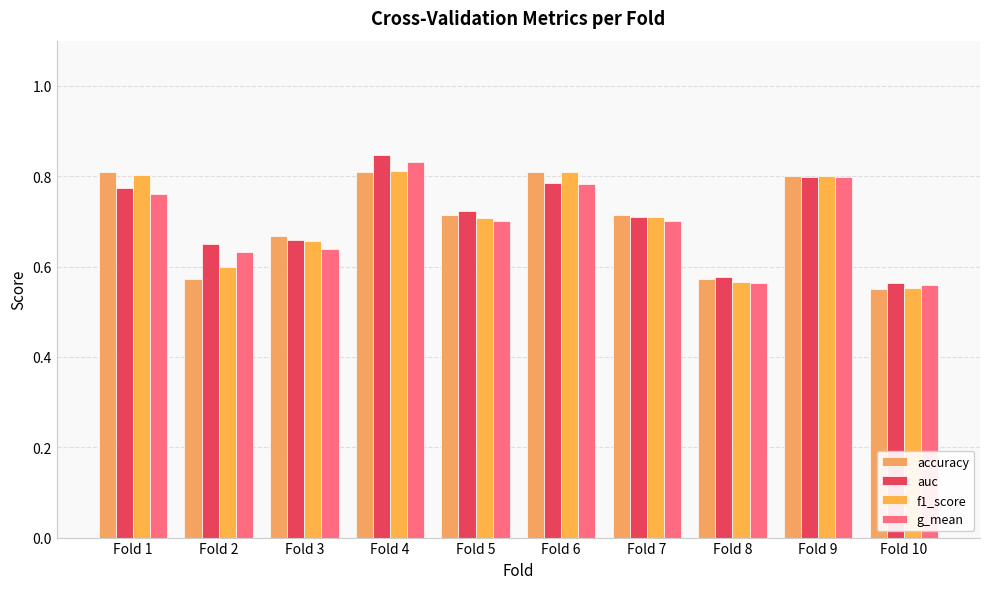

What is the value of the accuracy bar at the 1st from the left?

0.8